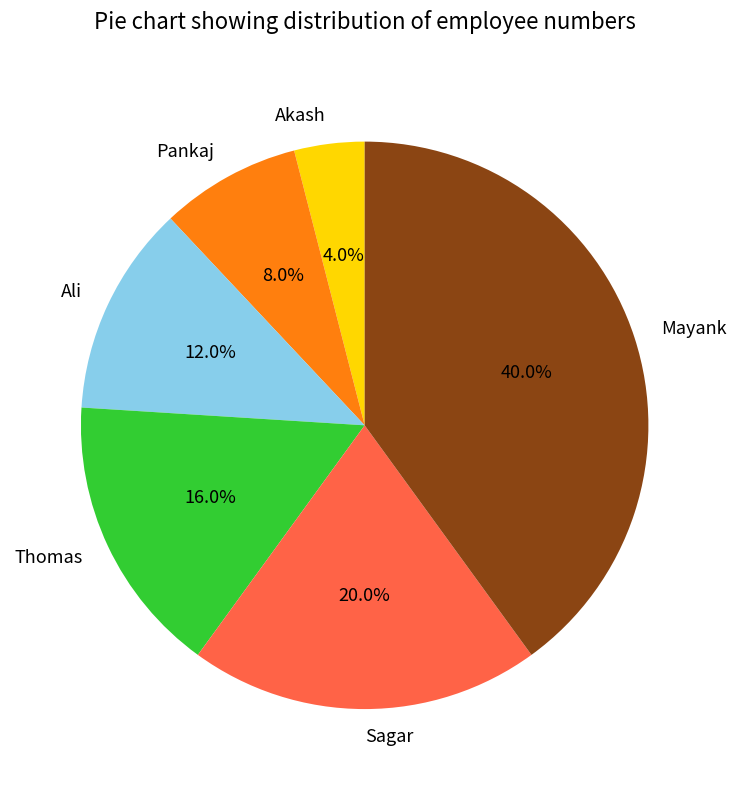

Rank the categories by value from lowest to highest.

Akash, Pankaj, Ali, Thomas, Sagar, Mayank